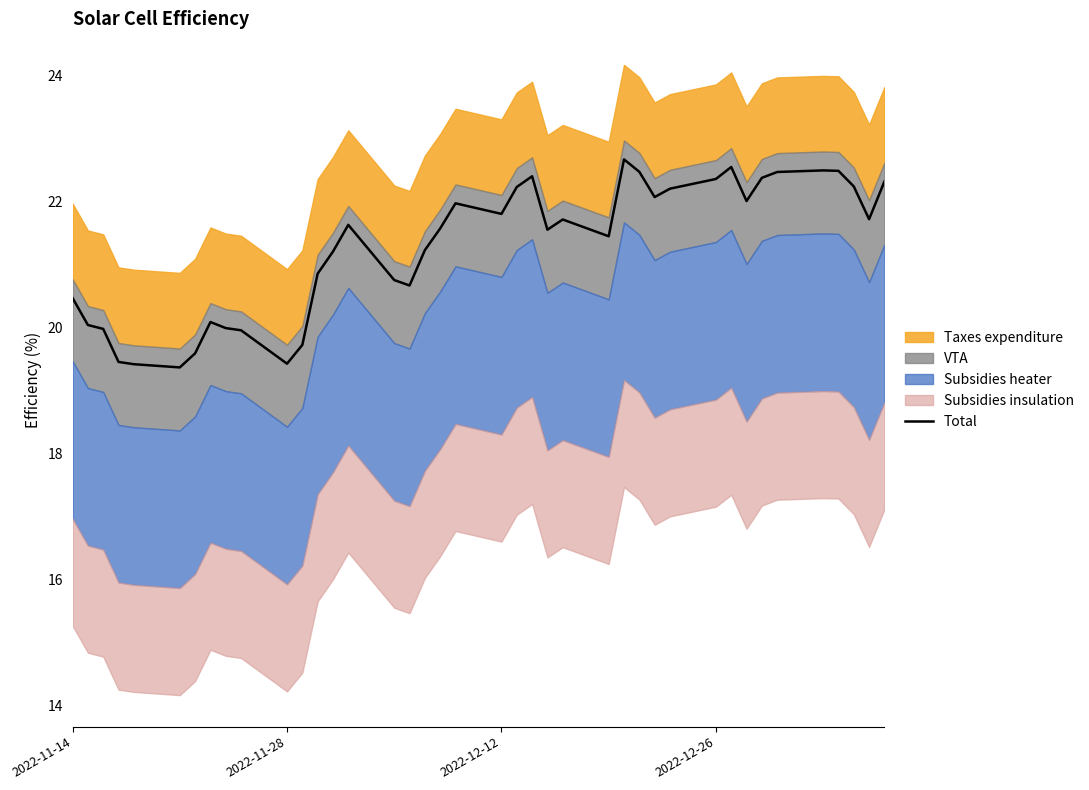

What is the maximum value for Total?

22.7